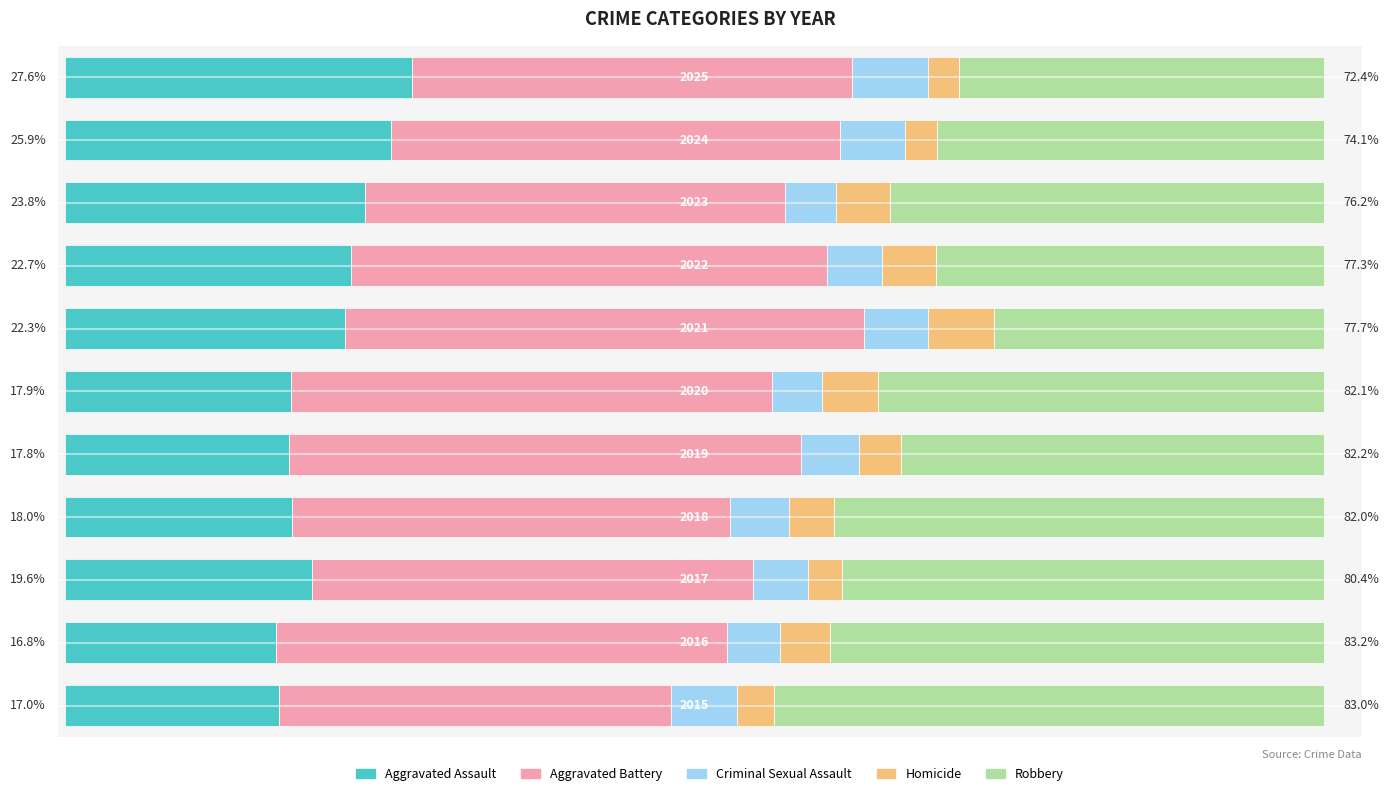

What are all the series names shown in the legend?

Aggravated Assault, Aggravated Battery, Criminal Sexual Assault, Homicide, Robbery